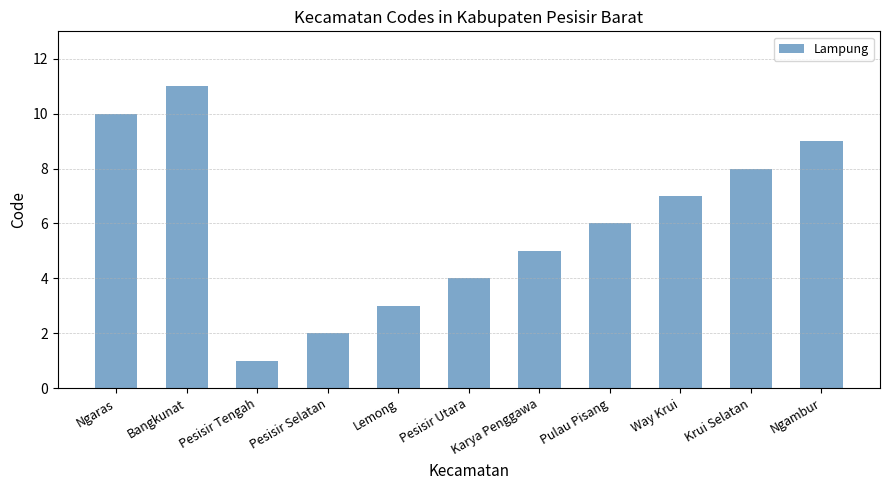

List the labels in order of value, largest first.

Bangkunat, Ngaras, Ngambur, Krui Selatan, Way Krui, Pulau Pisang, Karya Penggawa, Pesisir Utara, Lemong, Pesisir Selatan, Pesisir Tengah